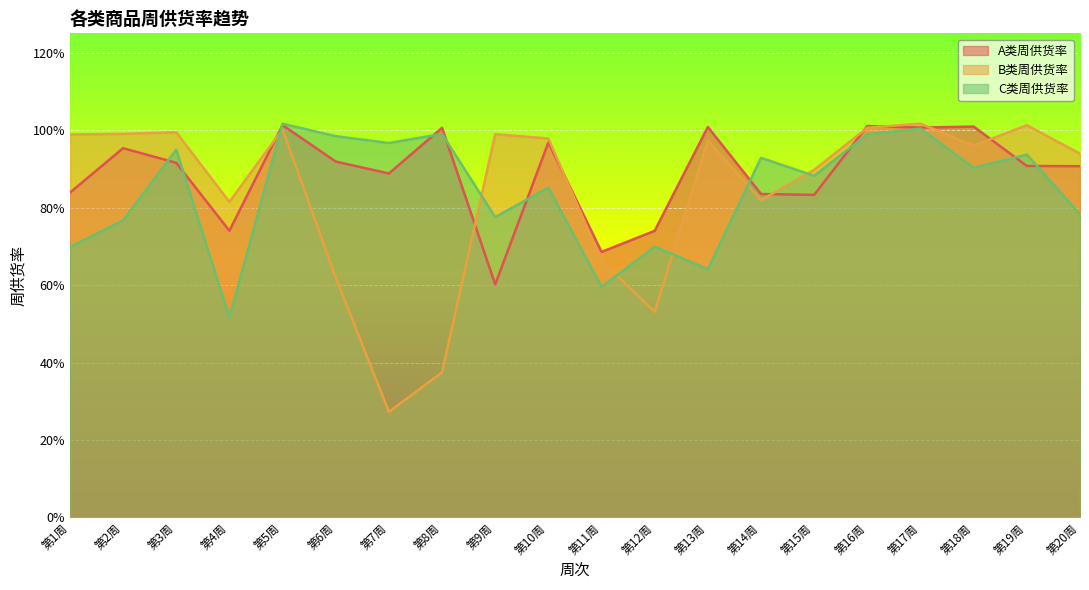

What is the difference between the second highest and second lowest values in the C类周供货率 series?

0.4